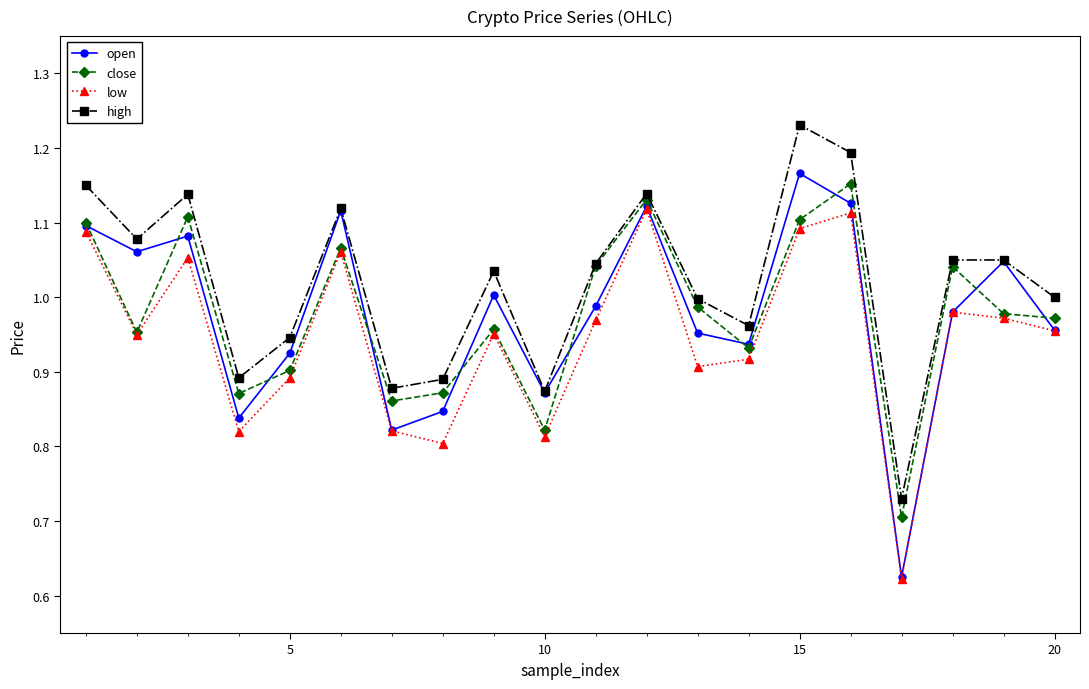

At how many categories does at least one series exceed 0?

20